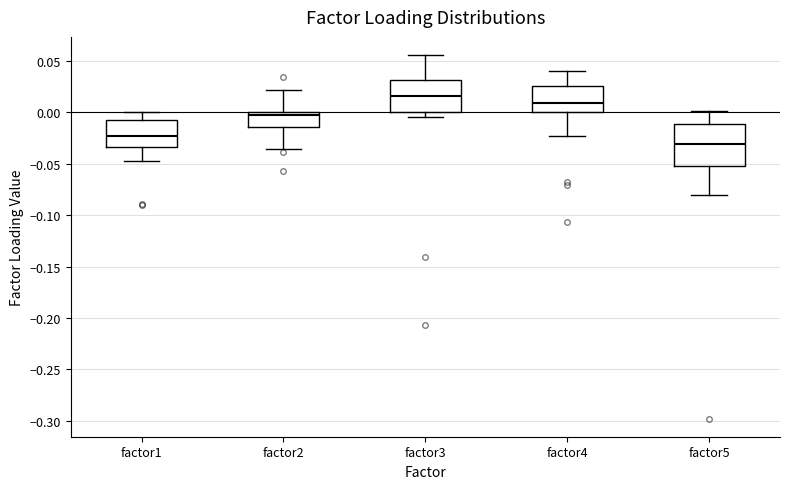

Reading left to right, transcribe this box plot: for each box, give where its median line is, the range the box spans, and where its two whiskers end, as read against the y-axis. The values are not printed on the chart, so give them approximately, as read against the axis.

factor1: median -0.025, box -0.035 to -0.005, whiskers -0.050 to 0.000
factor2: median 0.000 (just below the box's upper edge), box -0.015 to 0.000, whiskers -0.035 to 0.020
factor3: median 0.015, box 0.000 to 0.030, whiskers -0.005 to 0.055
factor4: median 0.010, box 0.000 to 0.025, whiskers -0.025 to 0.040
factor5: median -0.030, box -0.055 to -0.010, whiskers -0.080 to 0.000